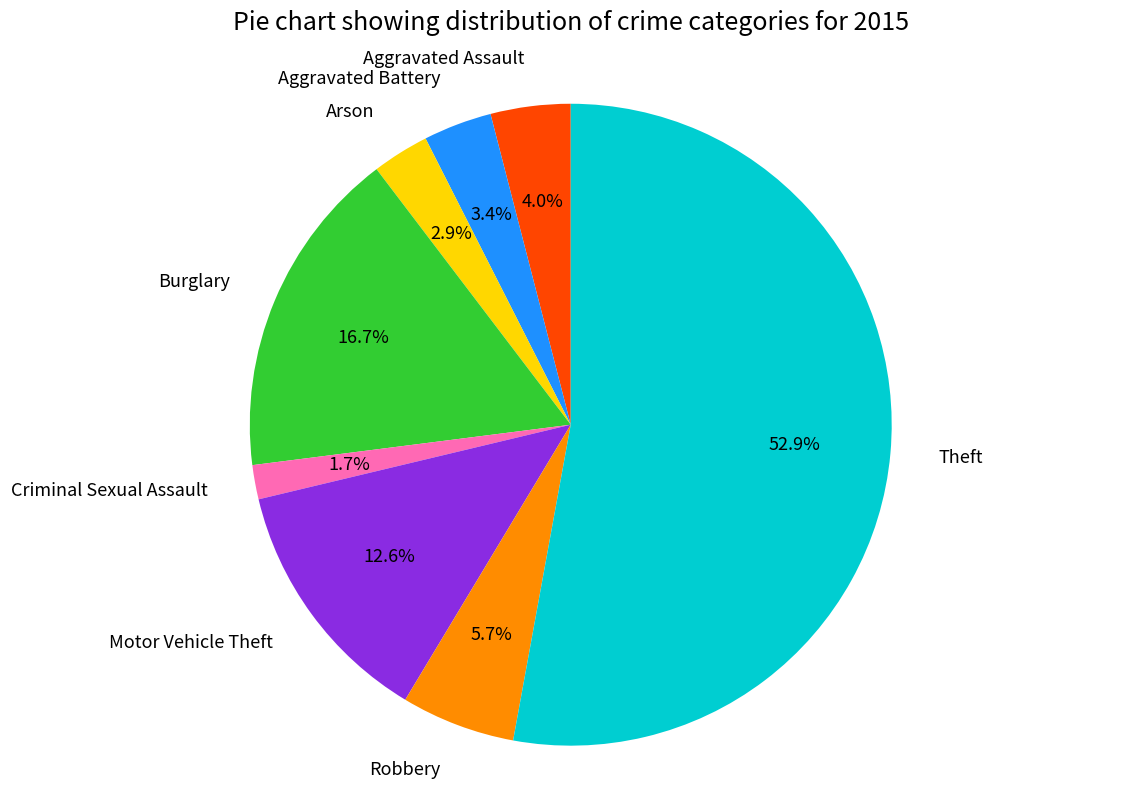

Combined, what portion of the pie is Arson and Aggravated Assault?

6.9%